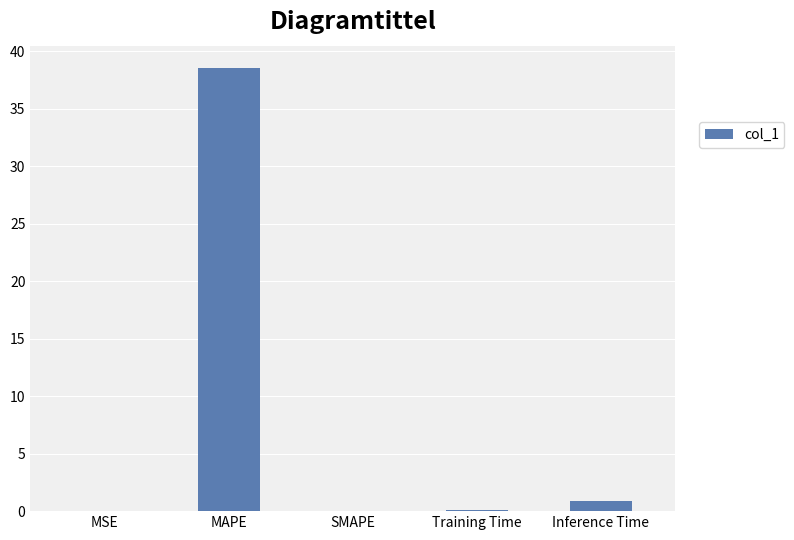

How many data points does each series have?

5